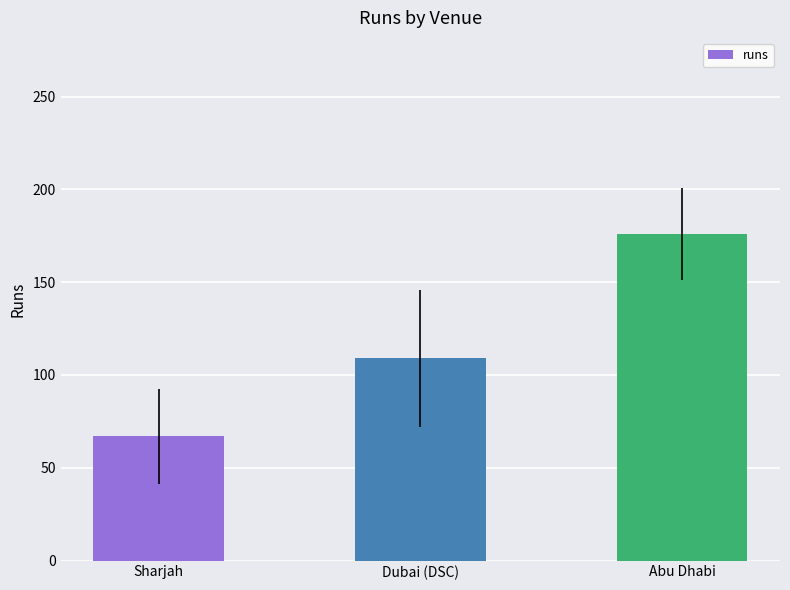

What is the label of the 3rd bar from the right?

Sharjah